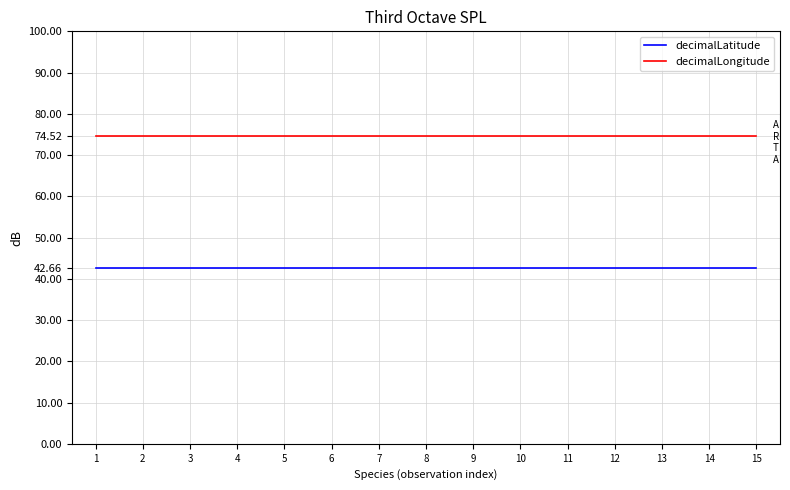

What is the minimum value shown in the chart?

42.7